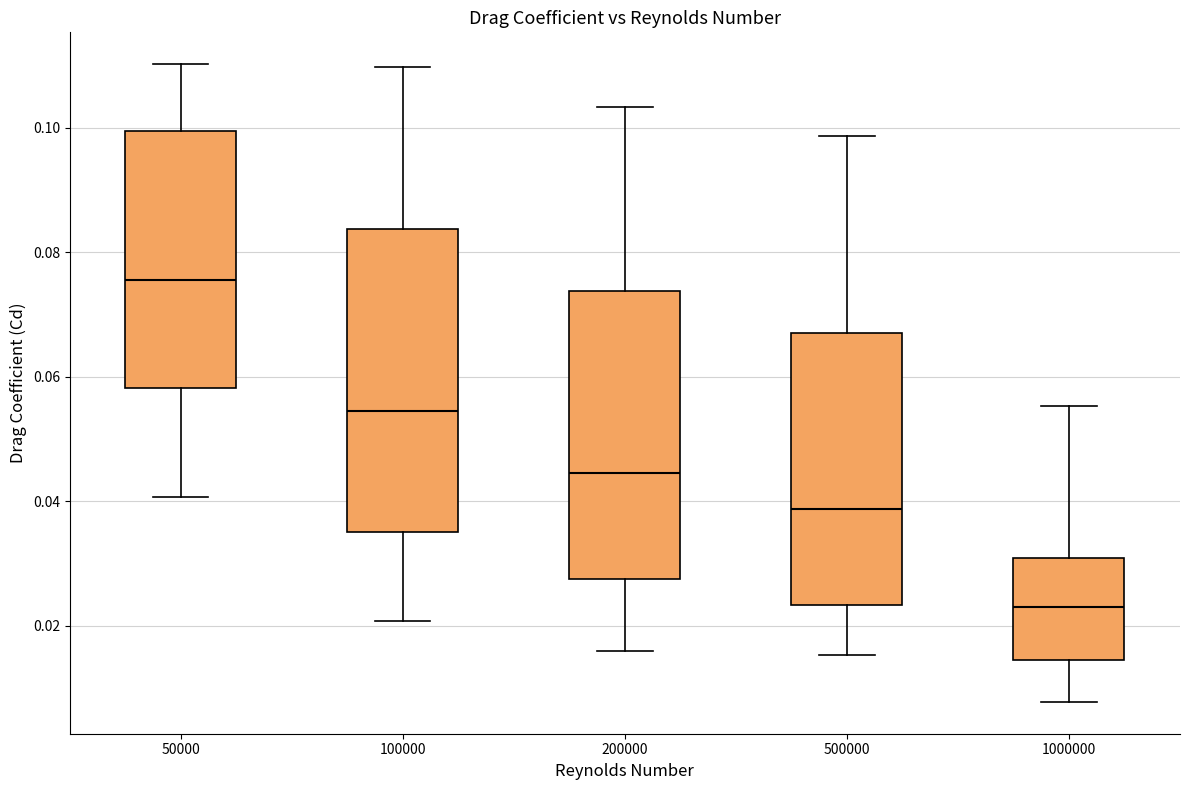

Reading left to right, read every box against the y-axis: the position of its median line, the range the box covers, and the ends of its whiskers. The values are not printed on the chart, so give them approximately, as read against the axis.

50000: median 0.076, box 0.058 to 0.100, whiskers 0.040 to 0.110
100000: median 0.054, box 0.036 to 0.084, whiskers 0.020 to 0.110
200000: median 0.044, box 0.028 to 0.074, whiskers 0.016 to 0.104
500000: median 0.038, box 0.024 to 0.068, whiskers 0.016 to 0.098
1000000: median 0.024, box 0.014 to 0.030, whiskers 0.008 to 0.056